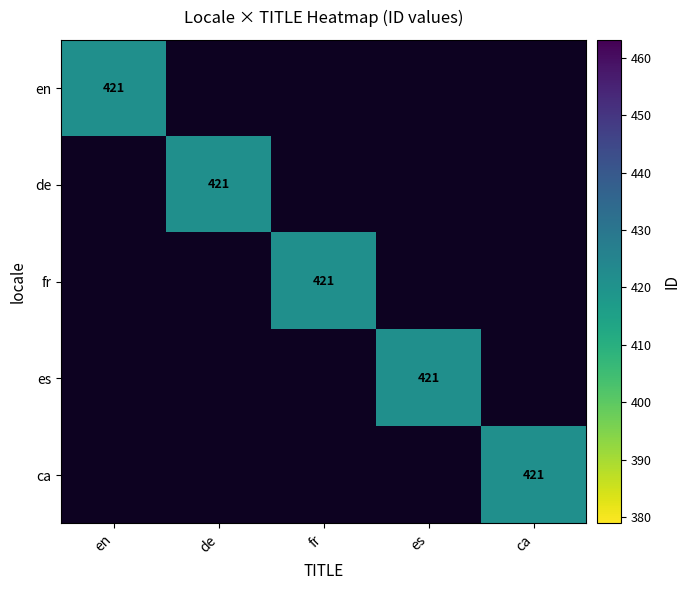

The es series shows 421 at es. True or false?

True